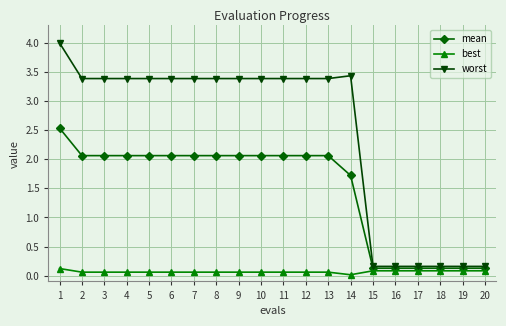

Is it true that mean equals 2.5 at 14?

False